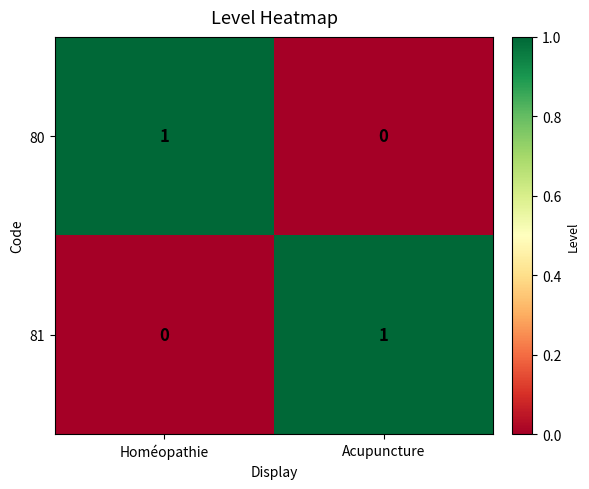

The value of 80 at Acupuncture is 0. True or false?

True